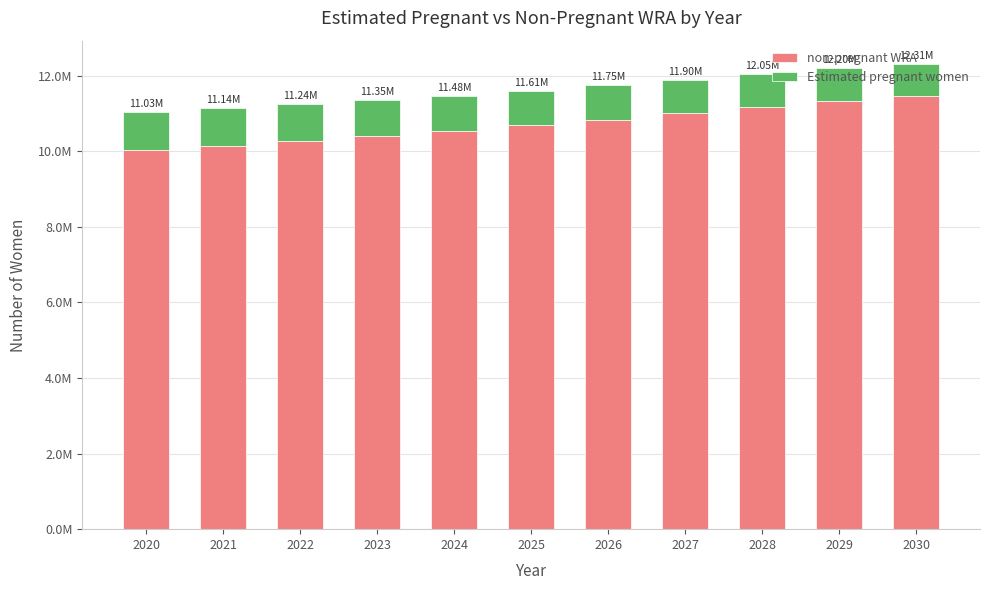

What is the approximate value of Estimated pregnant women at 2021?

993991.9